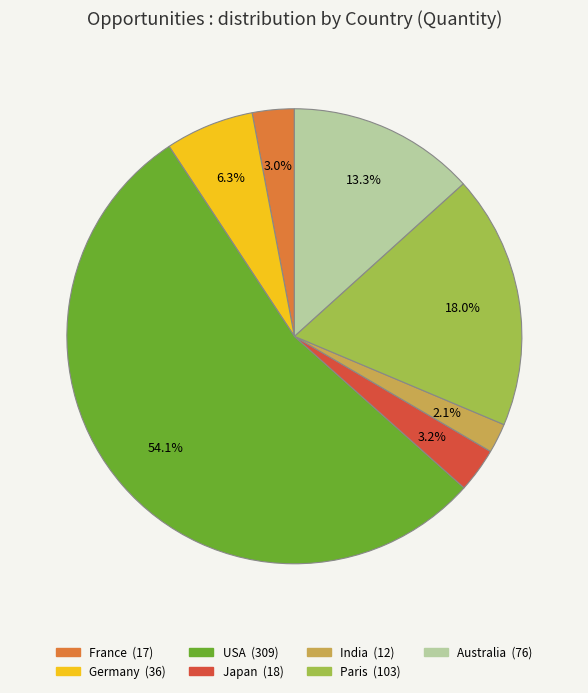

Count the number of slices in the pie.

7